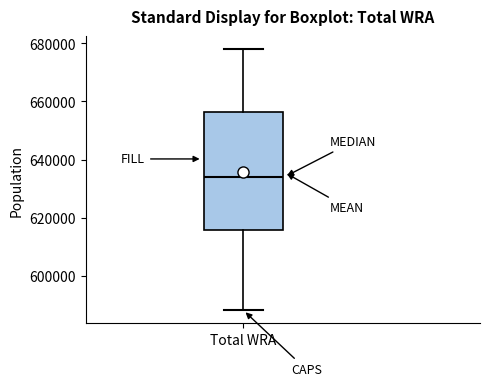

Read this box plot against the y-axis: the position of the median line, the range covered by the box, and the ends of both whiskers. The values are not printed on the chart, so give them approximately, as read against the axis.

median 634000, box 616000 to 656000, whiskers 588000 to 678000